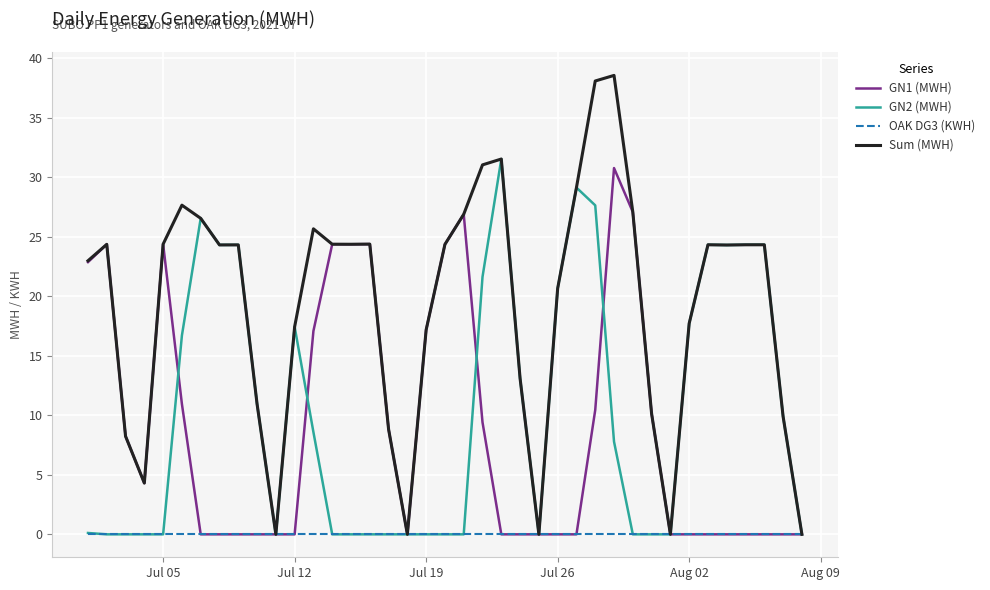

Which series has the largest total across all categories?

Sum (MWH)